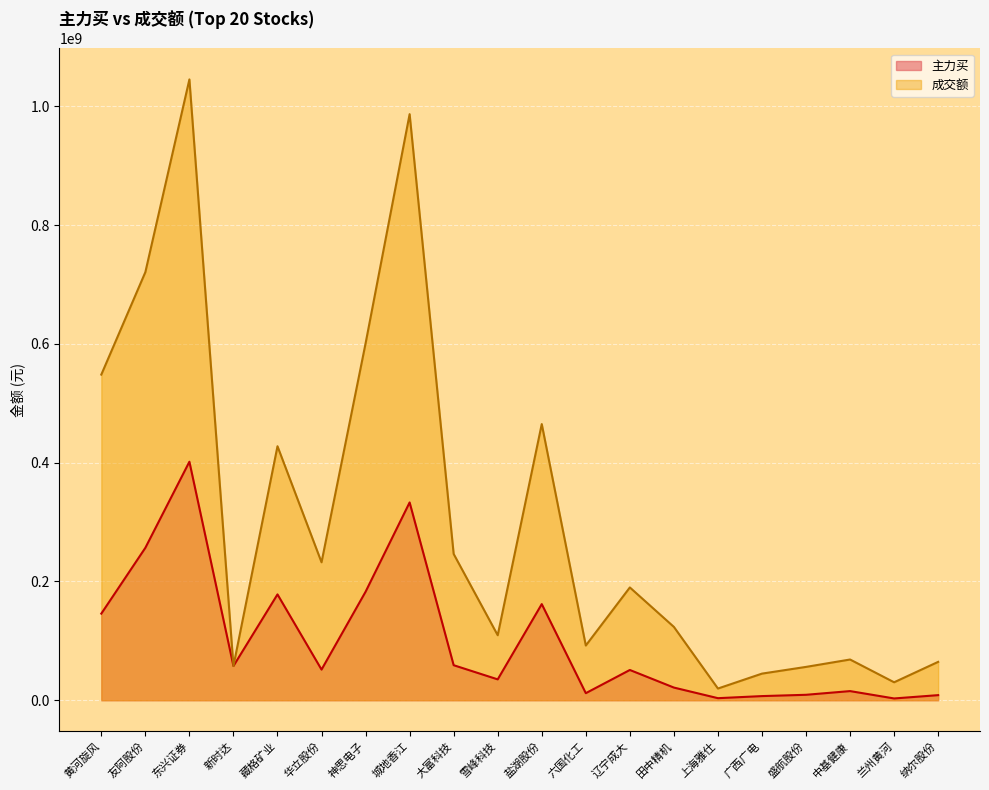

Does the chart display data point markers on the line(s)?

No